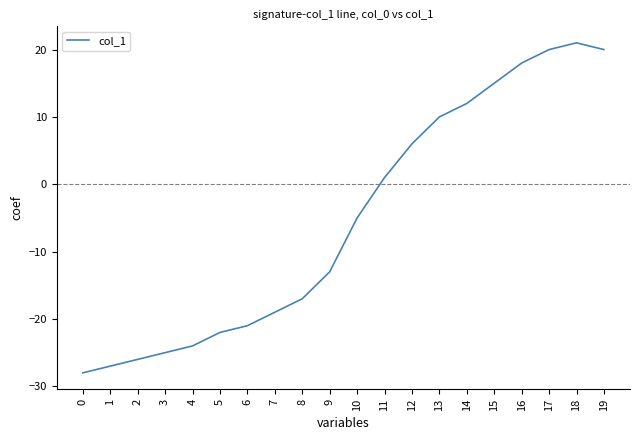

What is the difference between the maximum and minimum values?

49